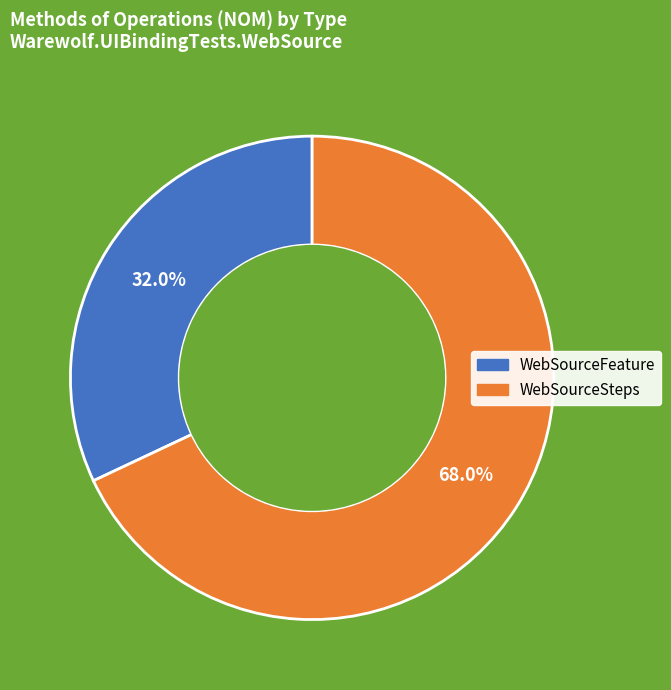

The WebSourceFeature slice represents 39% of the pie. True or false?

False